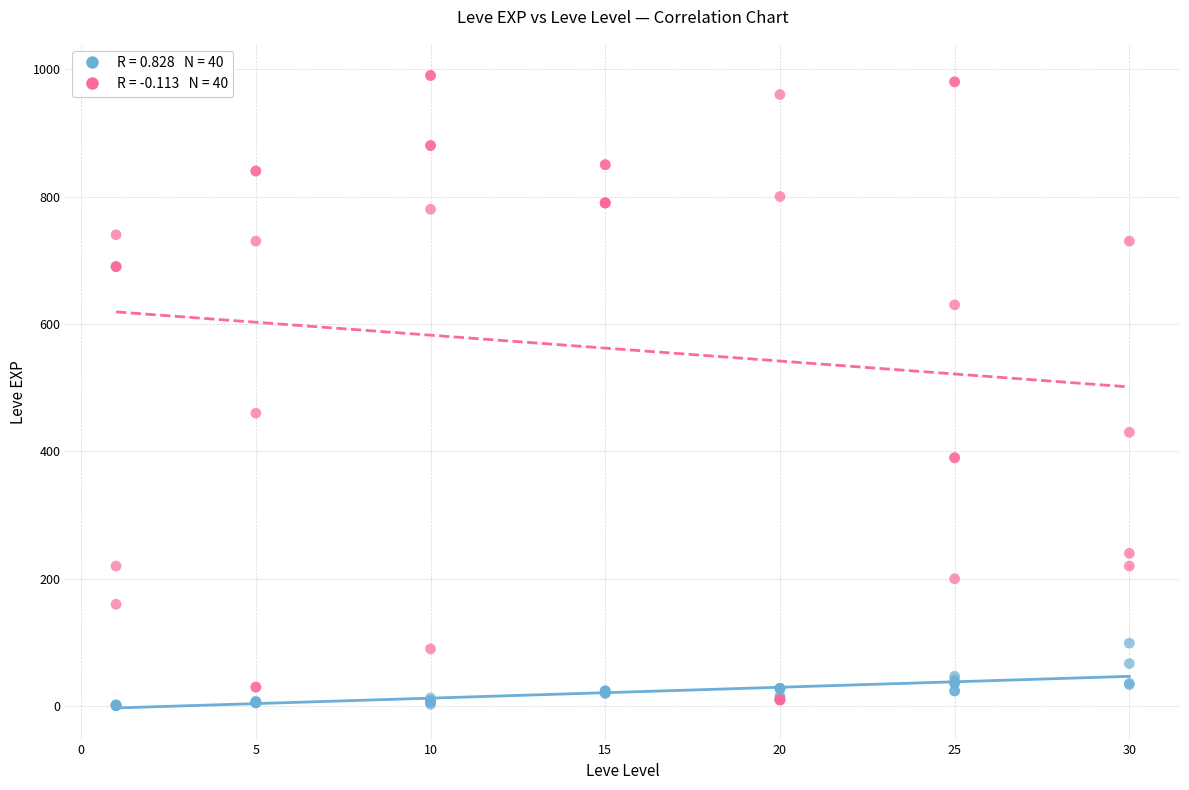

Across all series, what Y value is closest to 495?

460